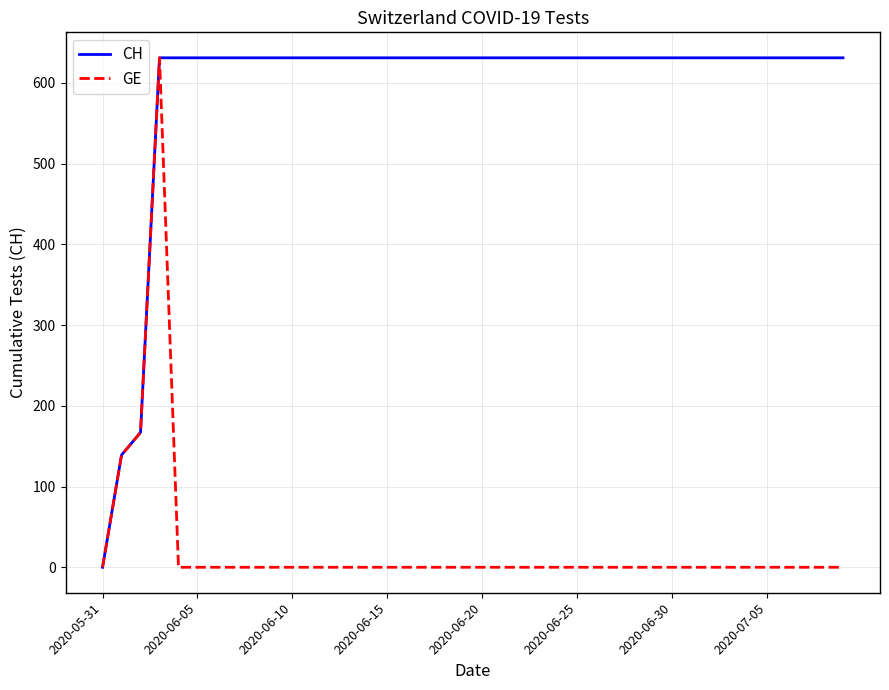

Which series has the largest total across all categories?

CH